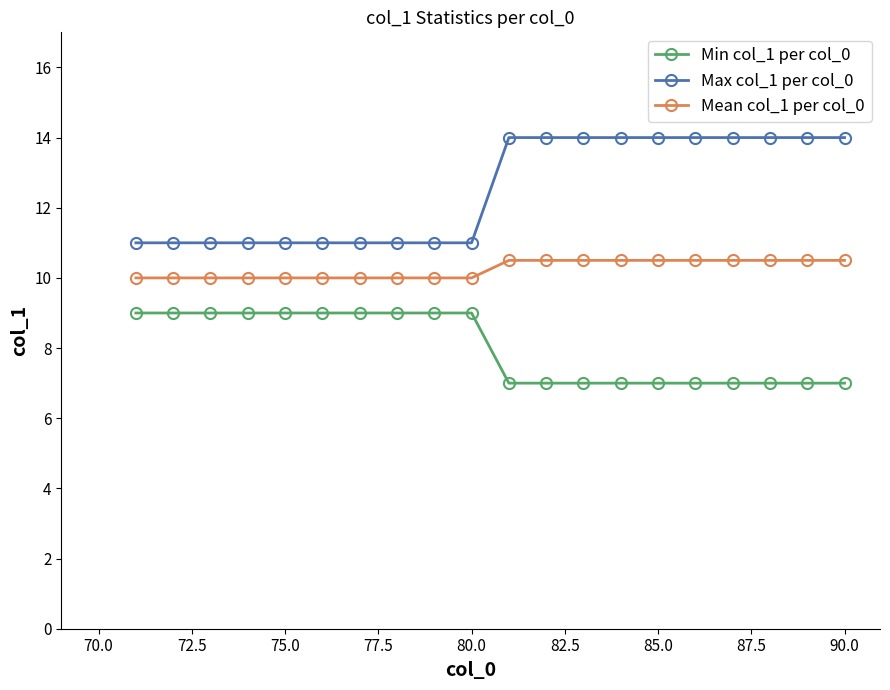

What is the maximum value for Min col_1 per col_0?

9.0